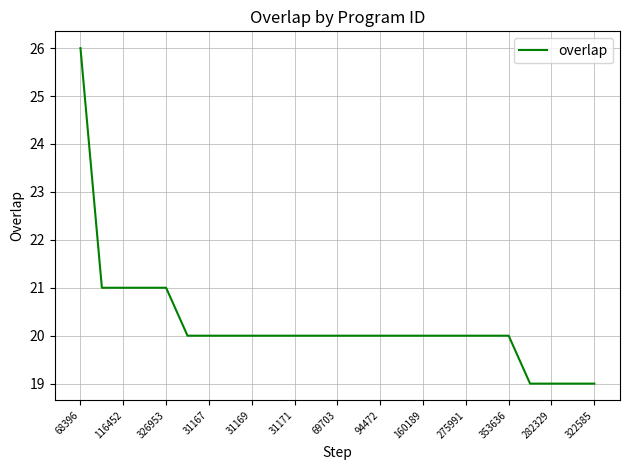

Reading left to right, extract all data points from this chart.

26	21	21	21	21	20	20	20	20	20	20	20	20	20	20	20	20	20	20	20	20	19	19	19	19